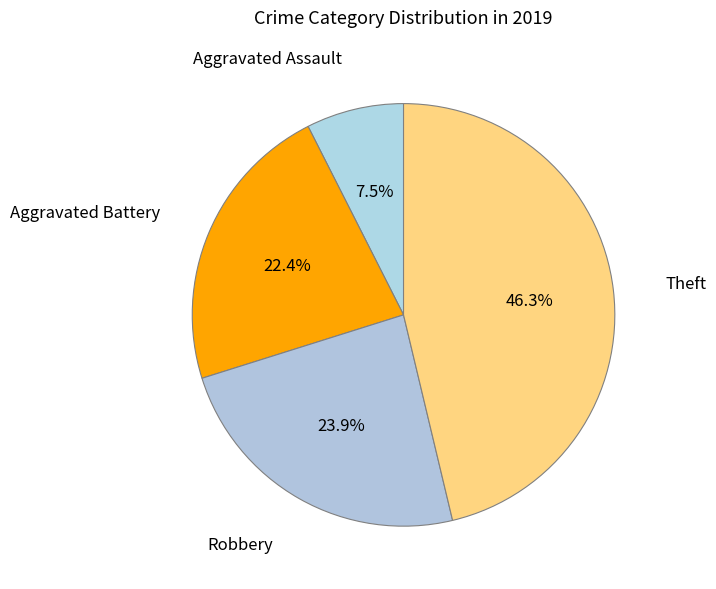

What is the smallest slice in the pie chart?

Aggravated Assault